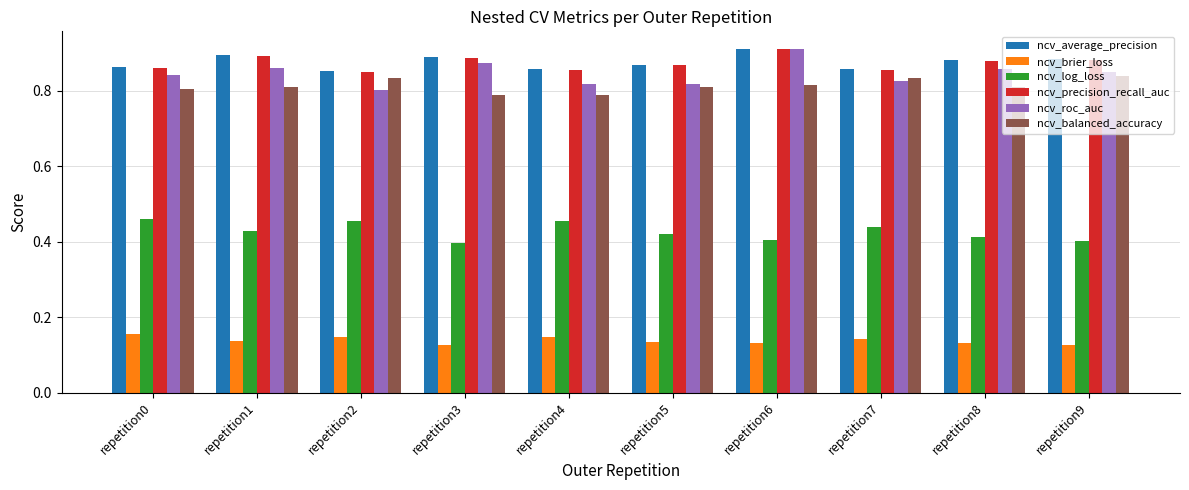

What is the sum of all ncv_precision_recall_auc values?

8.7